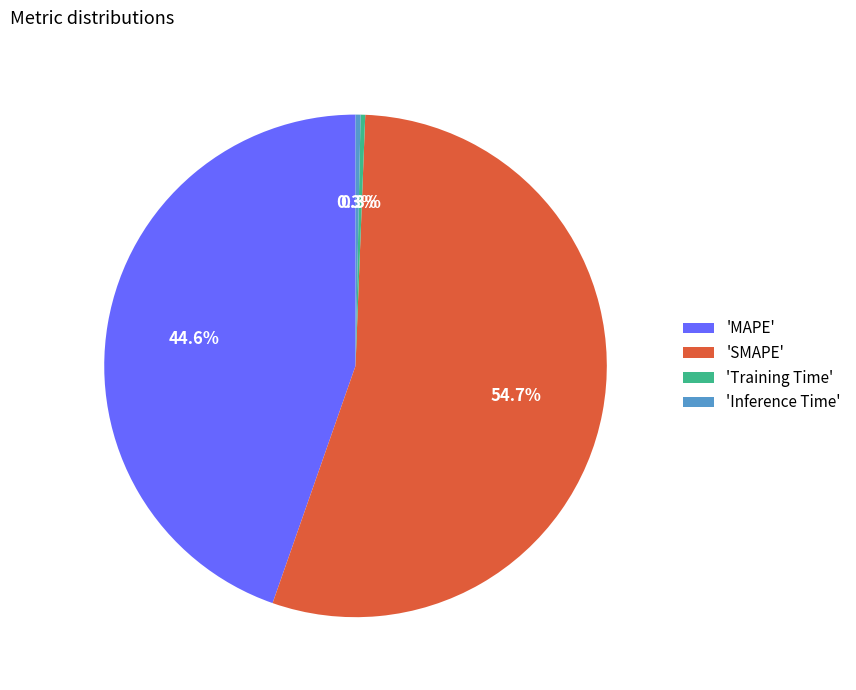

Do 'Inference Time' and 'MAPE' together represent more than half of the pie?

No